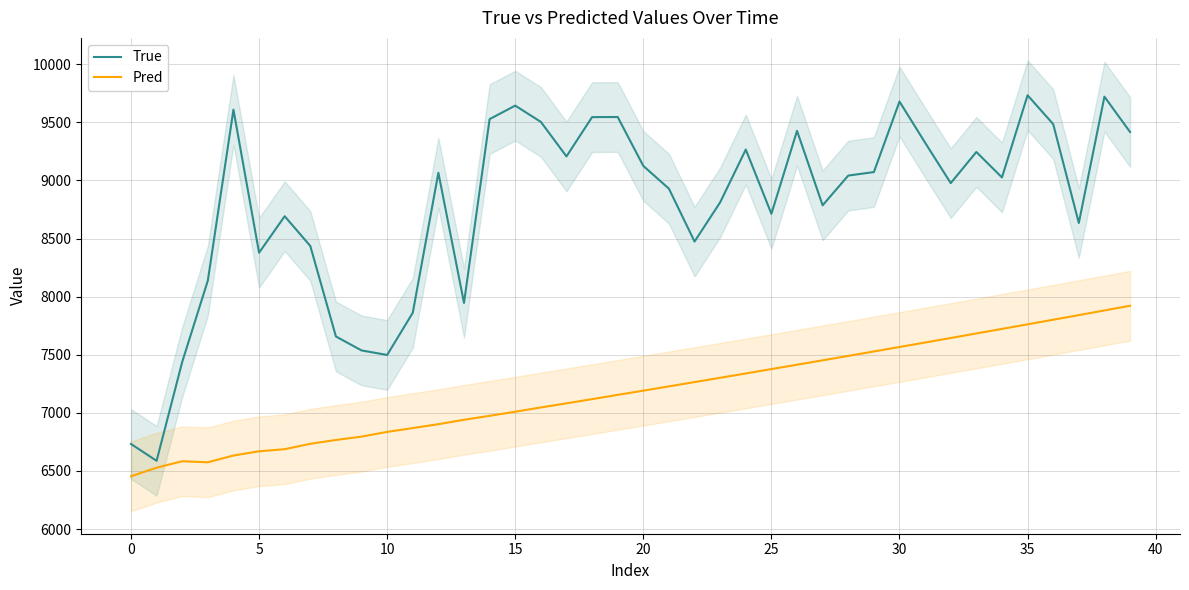

True or false: True and Pred intersect in this chart.

False